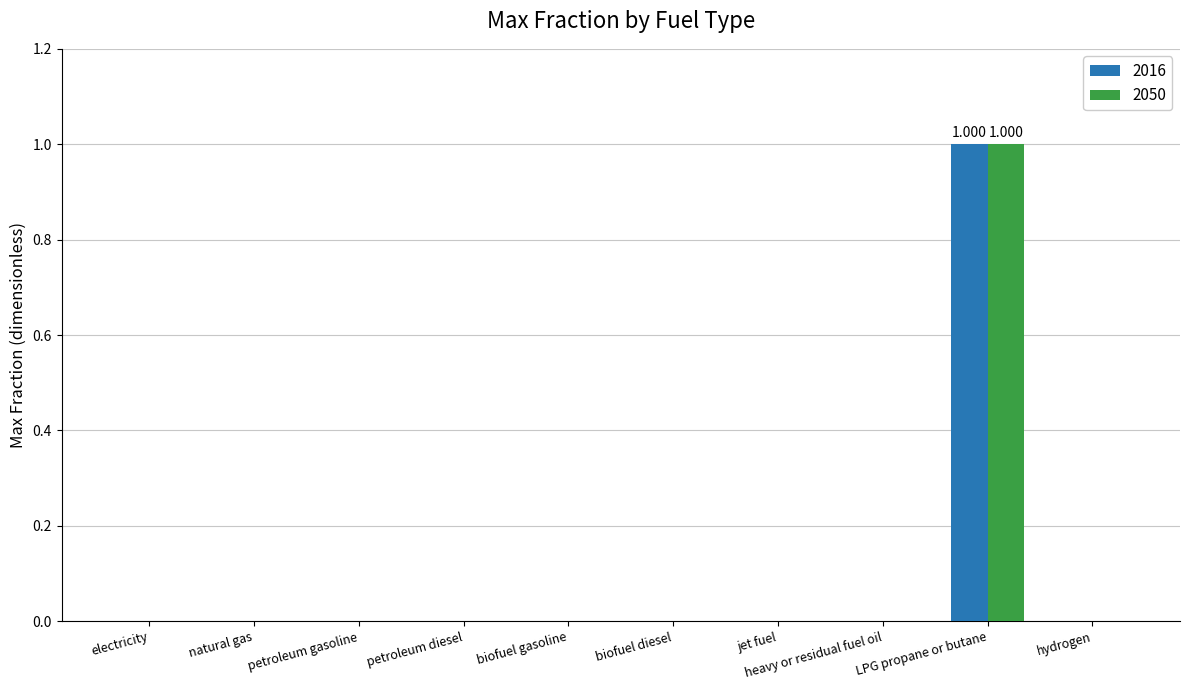

Which category has the highest value in the 2016 series?

LPG propane or butane